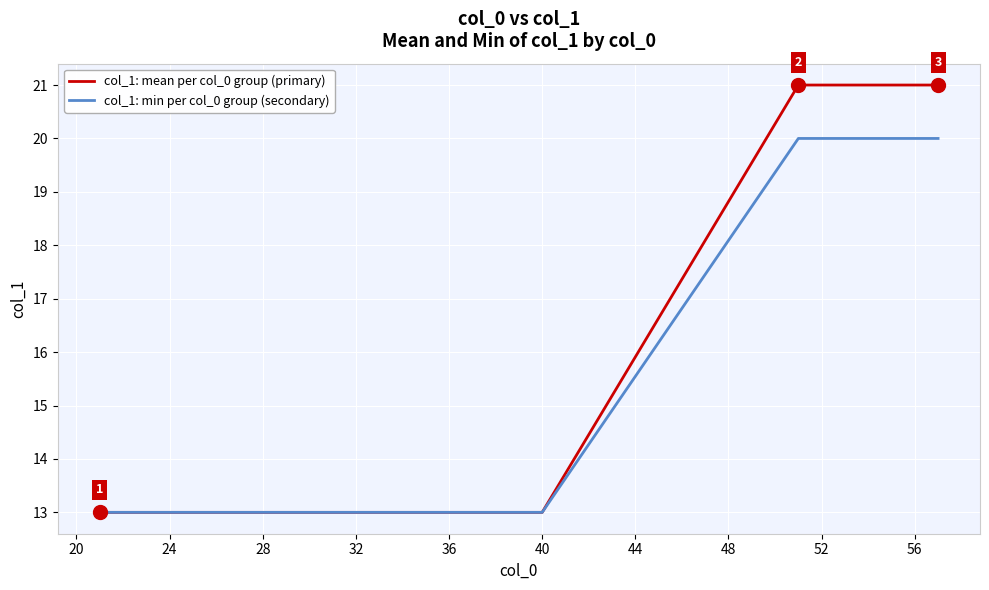

Which series has the widest spread of values?

col_1: mean per col_0 group (primary)